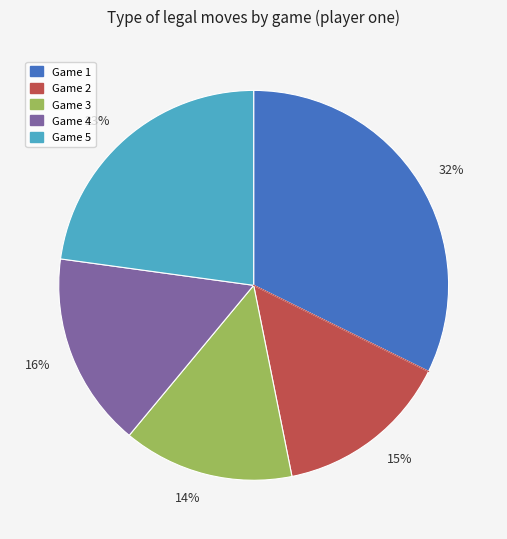

Which has a higher value, 23% or 14%?

23%